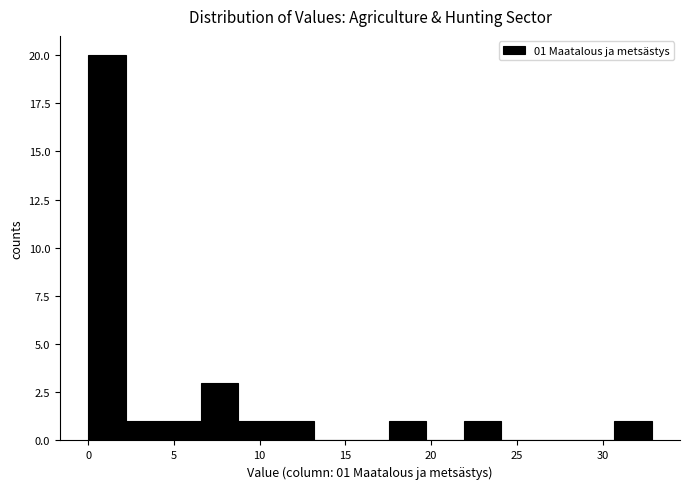

Which range on the x-axis has the tallest bar?

0.0 to 2.0